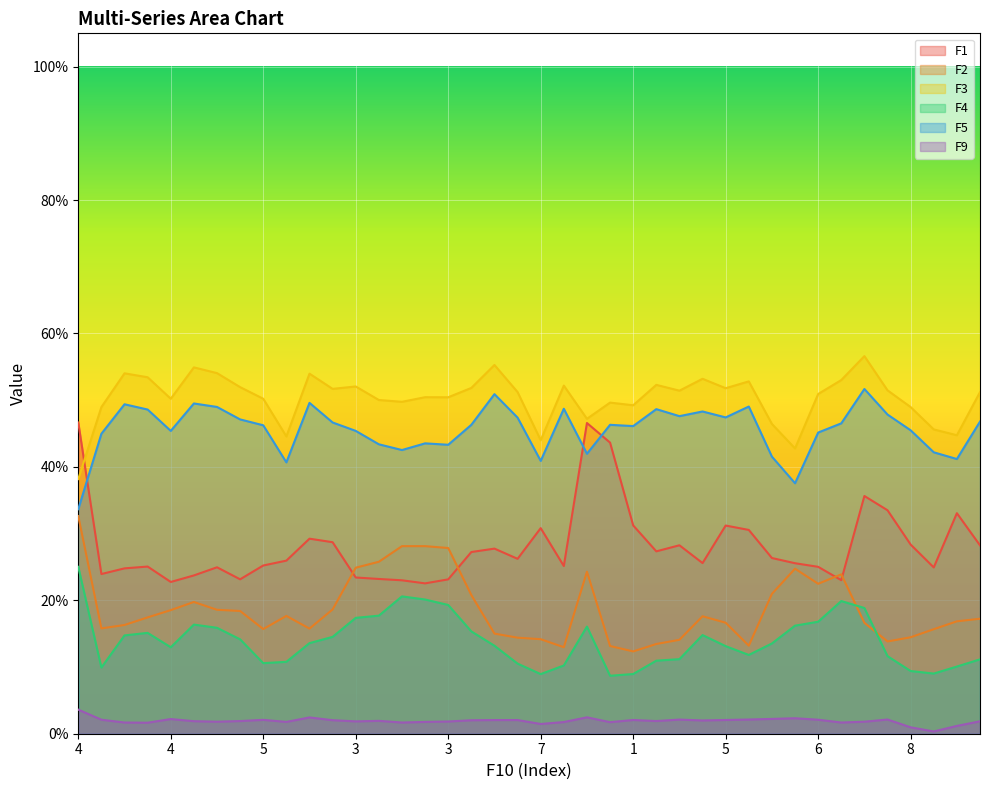

In F1, how many points are higher than both neighbors (excluding endpoints)?

10